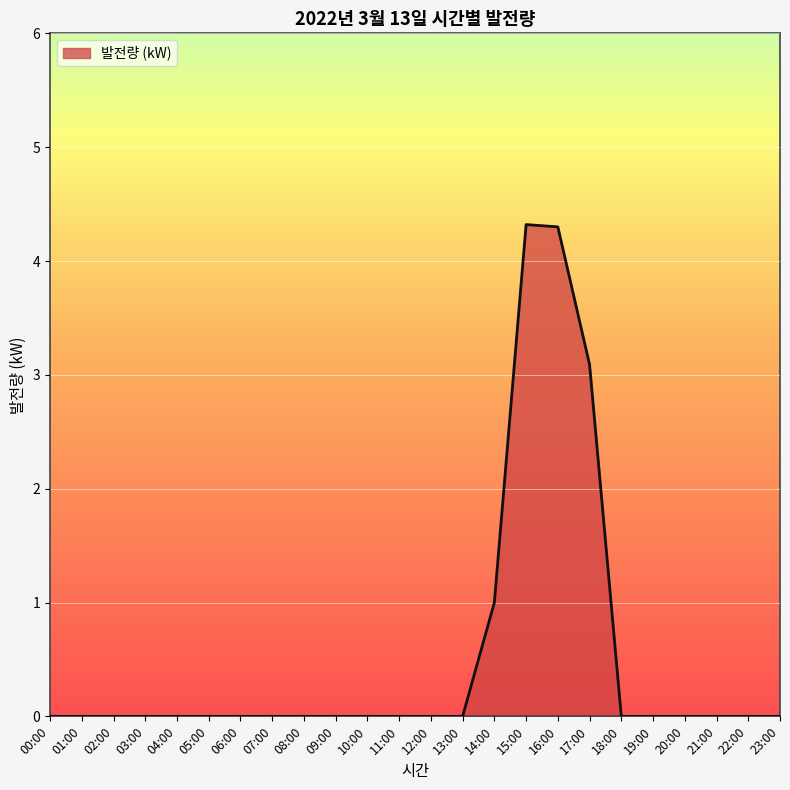

Count the number of data series in this chart.

1